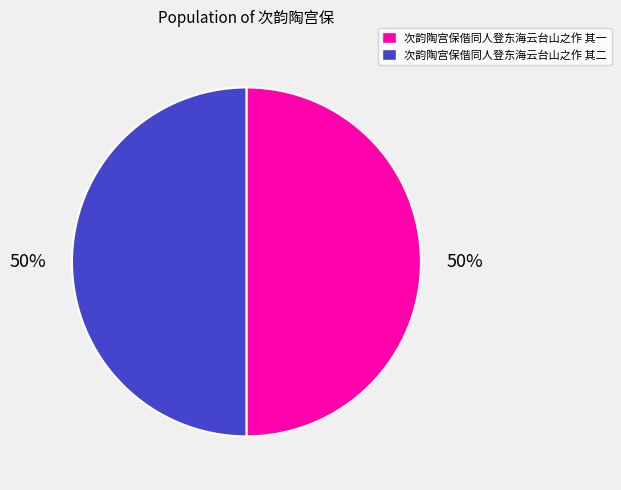

Is it true that 次韵陶宫保偕同人登东海云台山之作 其二 is 56% of the pie?

False